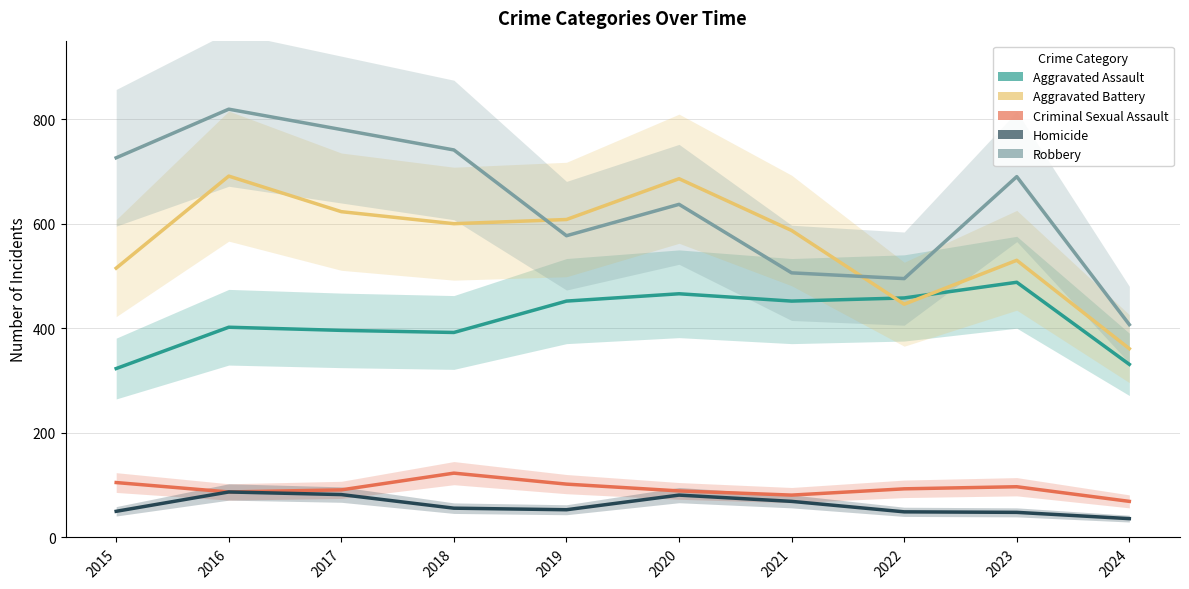

Between 2015 and 2019, which is larger?

2019